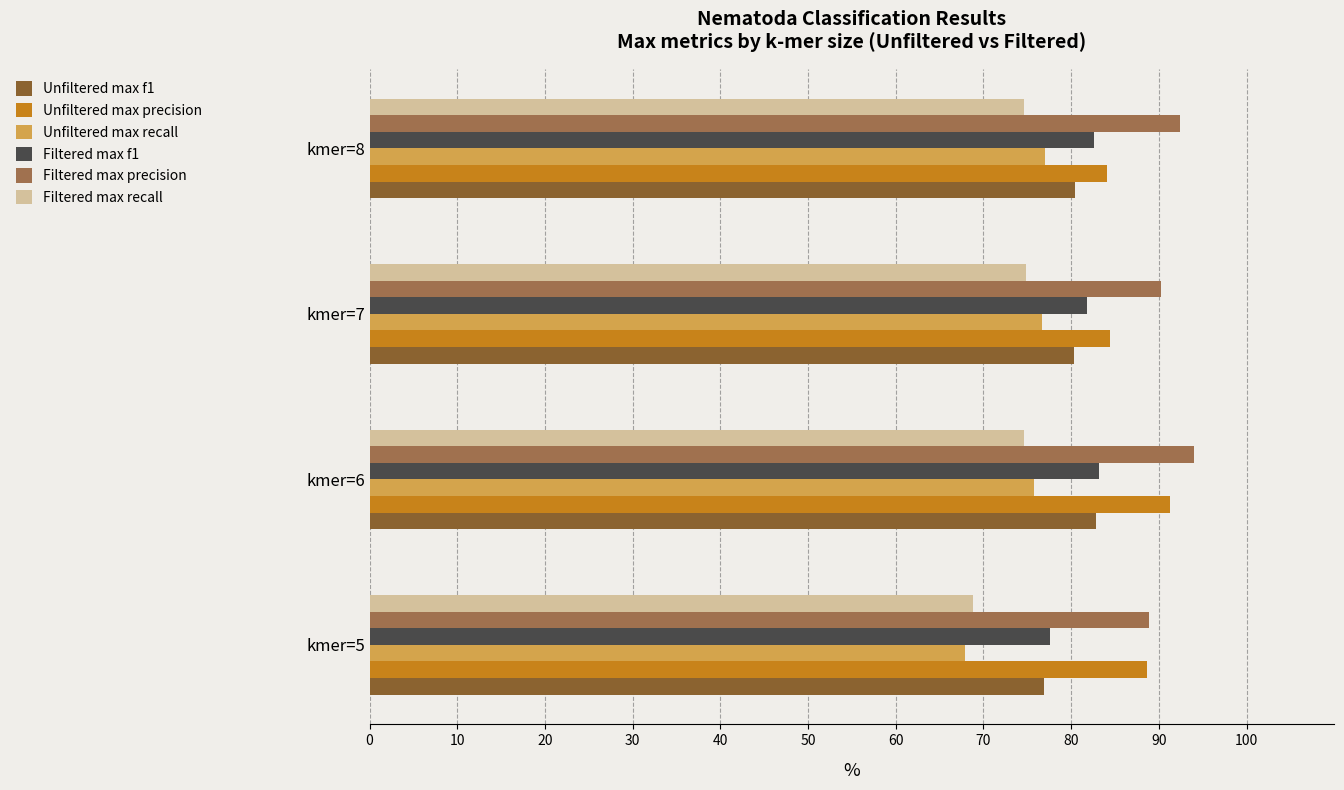

What is the minimum value for Unfiltered max precision?

84.1